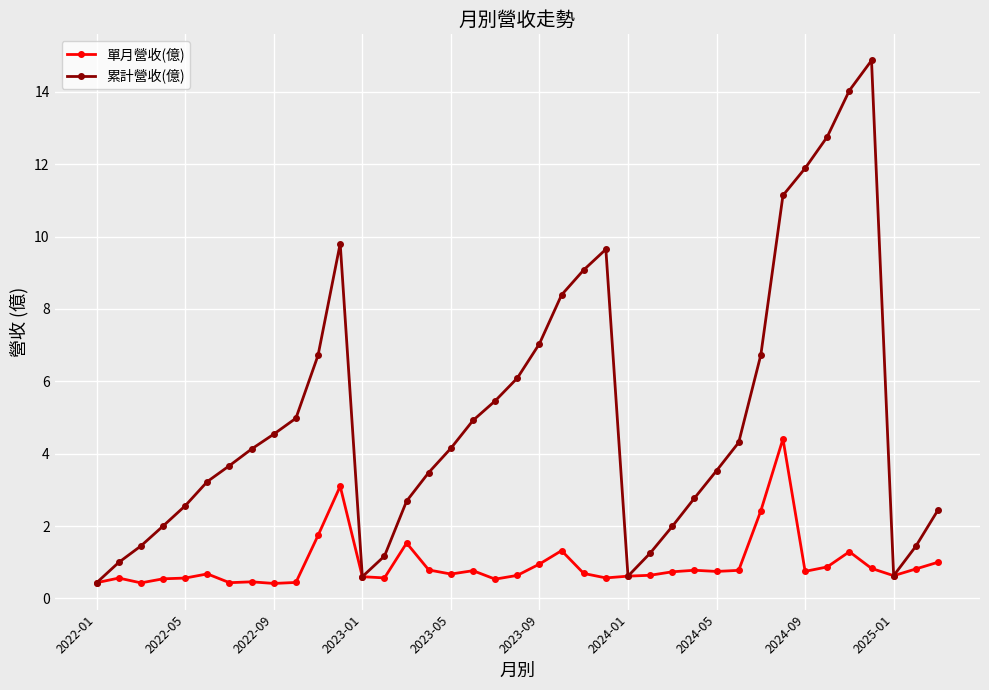

What are all the series names shown in the legend?

單月營收(億), 累計營收(億)